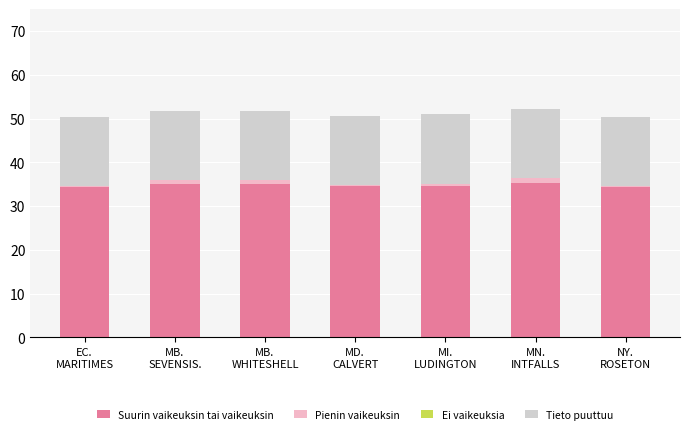

How many series are shown in this chart?

3